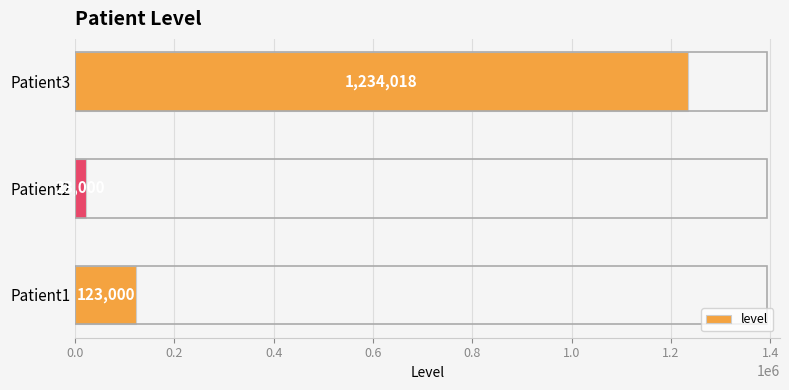

Which category has the highest value across all series?

Patient3